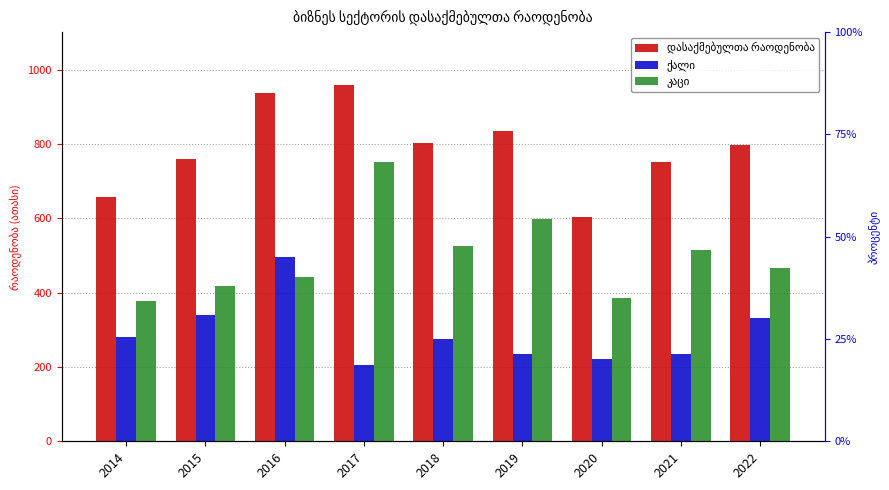

How many bars are there in total?

27